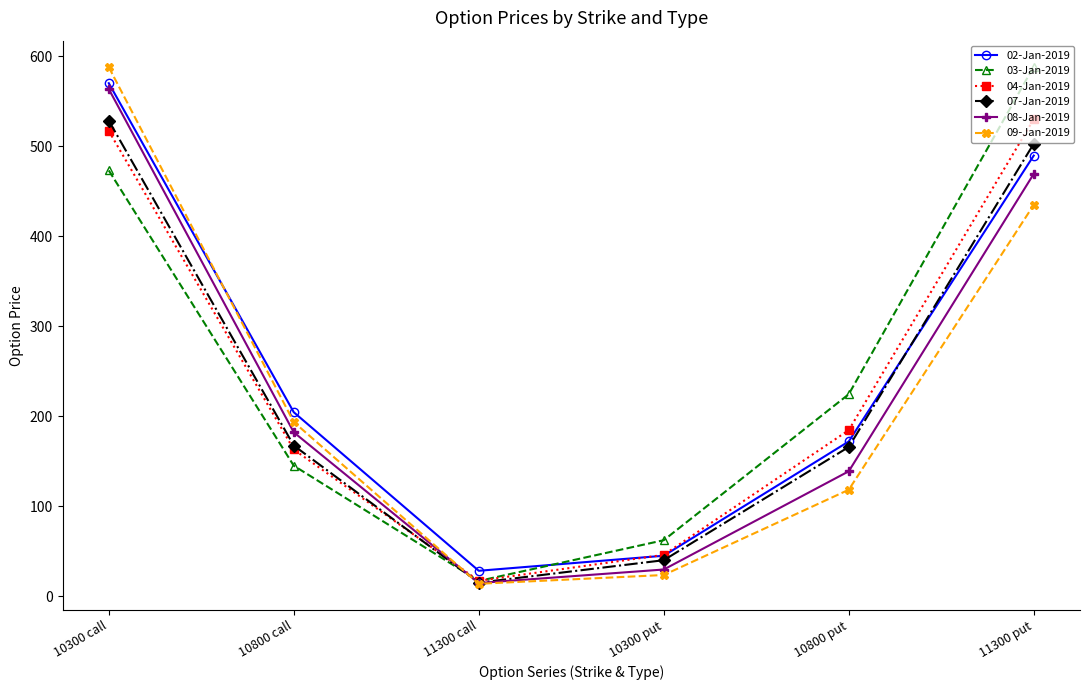

How many lines are shown in the chart?

6